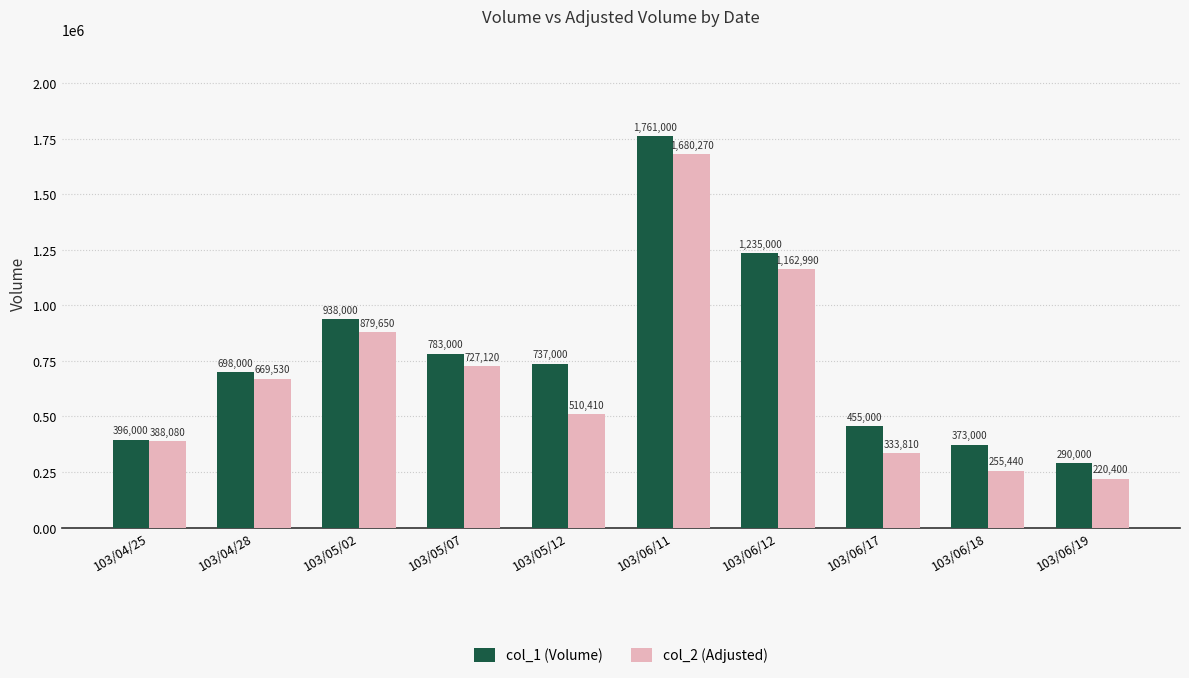

At which category is the sum across all series the highest?

103/06/11